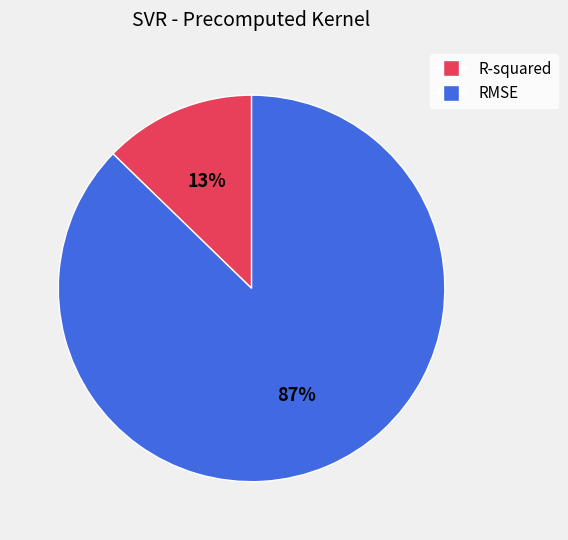

Which category has the smallest portion of the pie?

R-squared